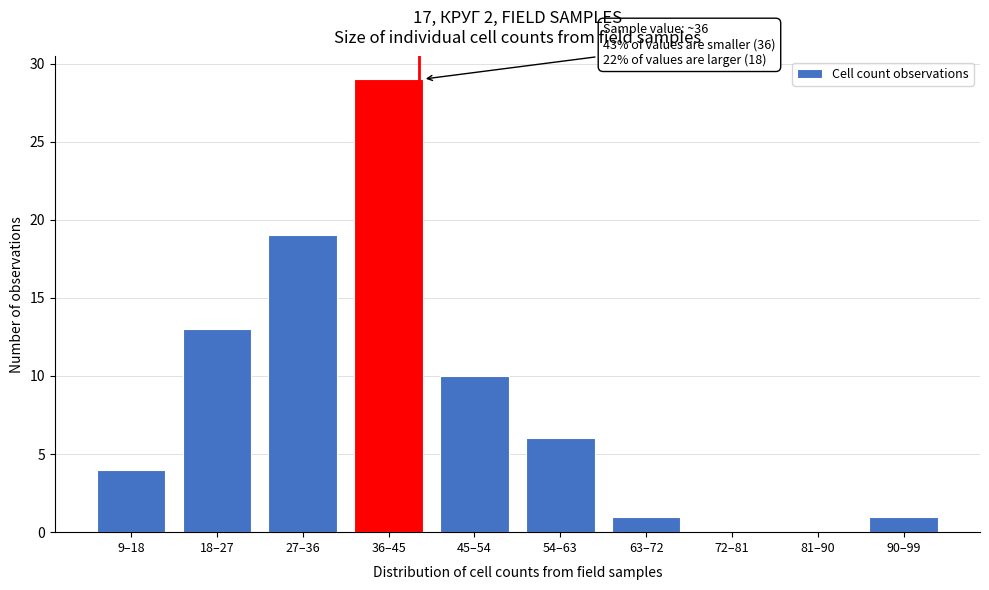

Reading left to right, list all the values displayed in this chart.

9–18=4	18–27=13	27–36=19	36–45=29	45–54=10	54–63=6	63–72=1	72–81=0	81–90=0	90–99=1